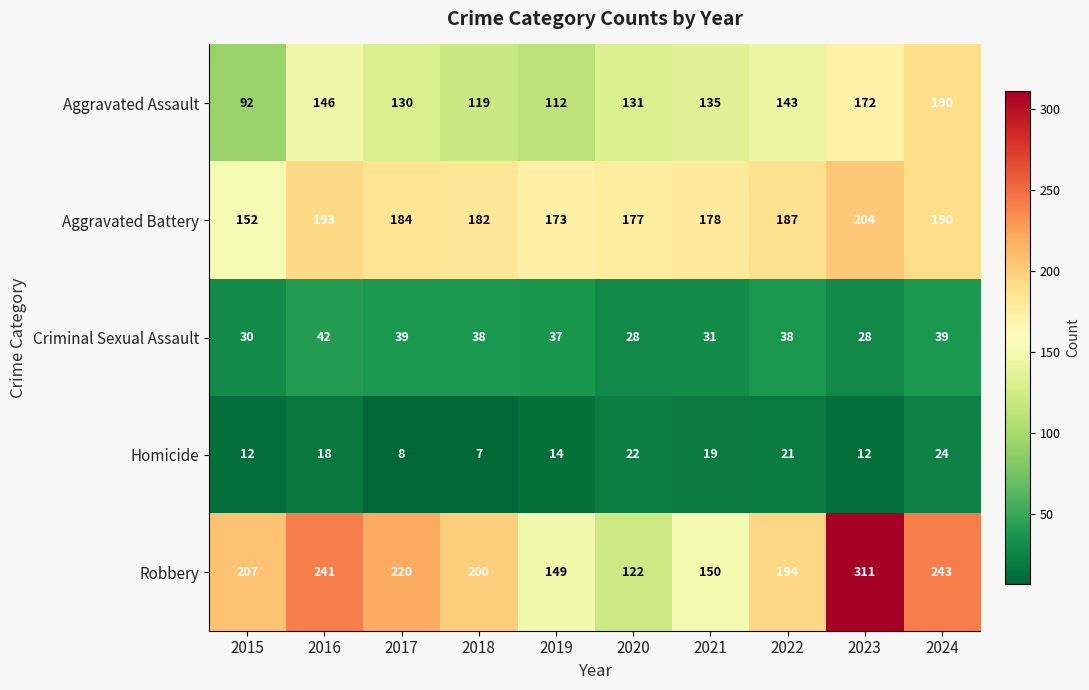

What is the greatest value displayed?

311